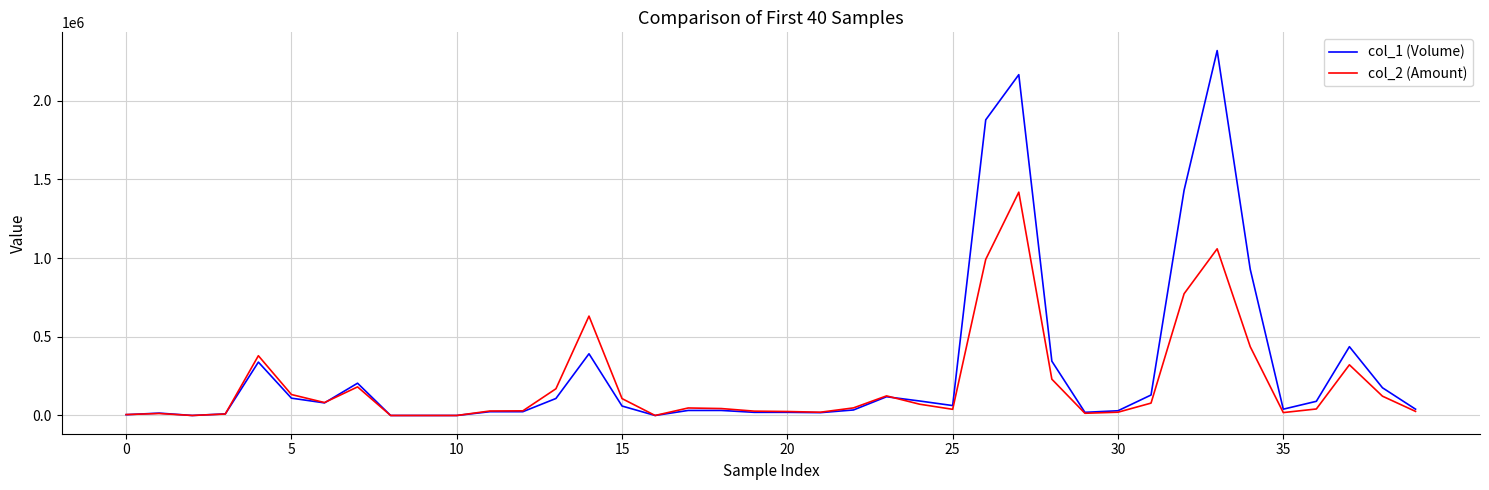

Which series has the widest spread of values?

col_1 (Volume)